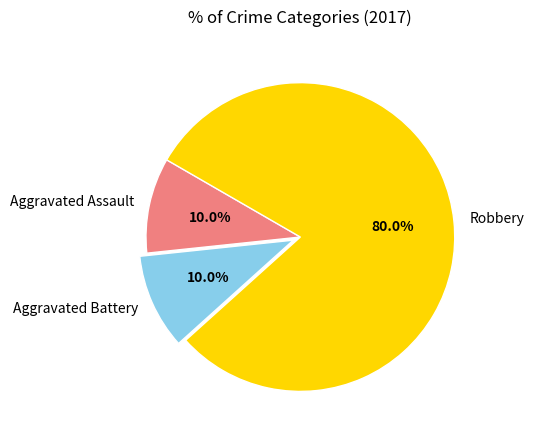

How many segments does this pie chart have?

3